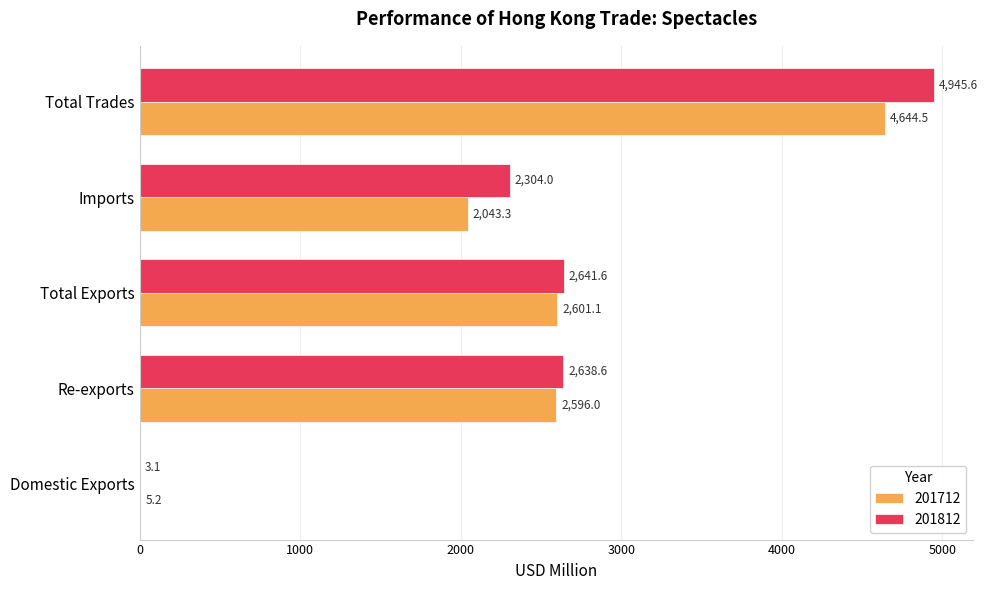

What is the sum of all 201712 values?

11890.1